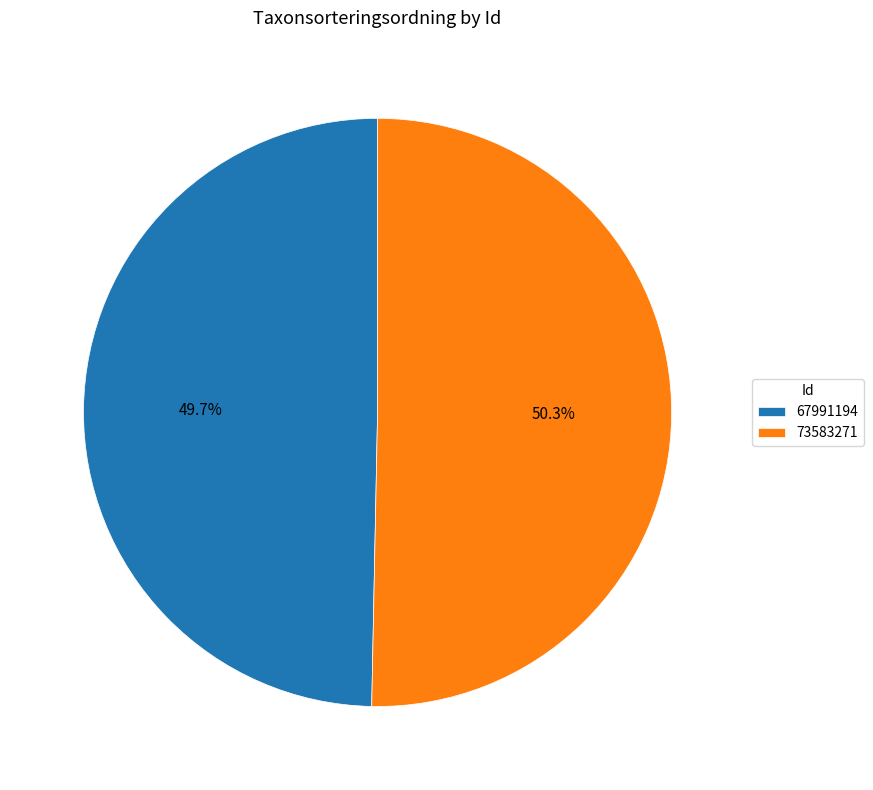

Count the number of slices in the pie.

2